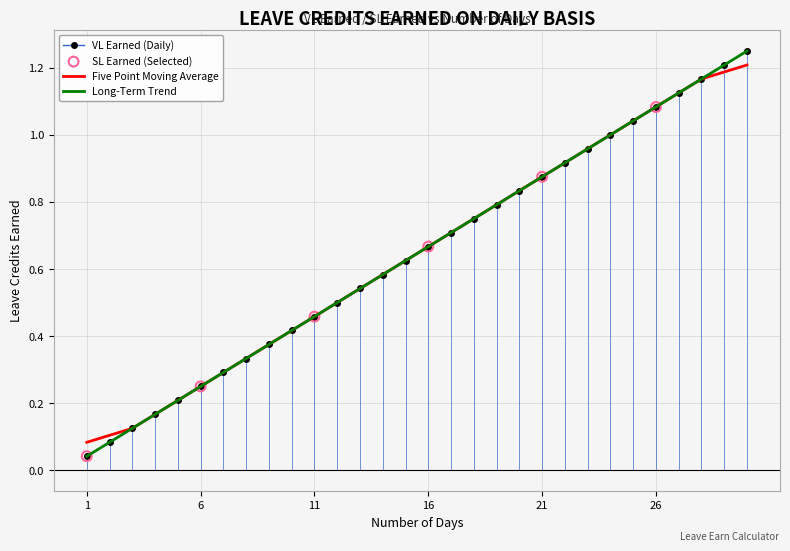

At how many categories does at least one series exceed 0?

30